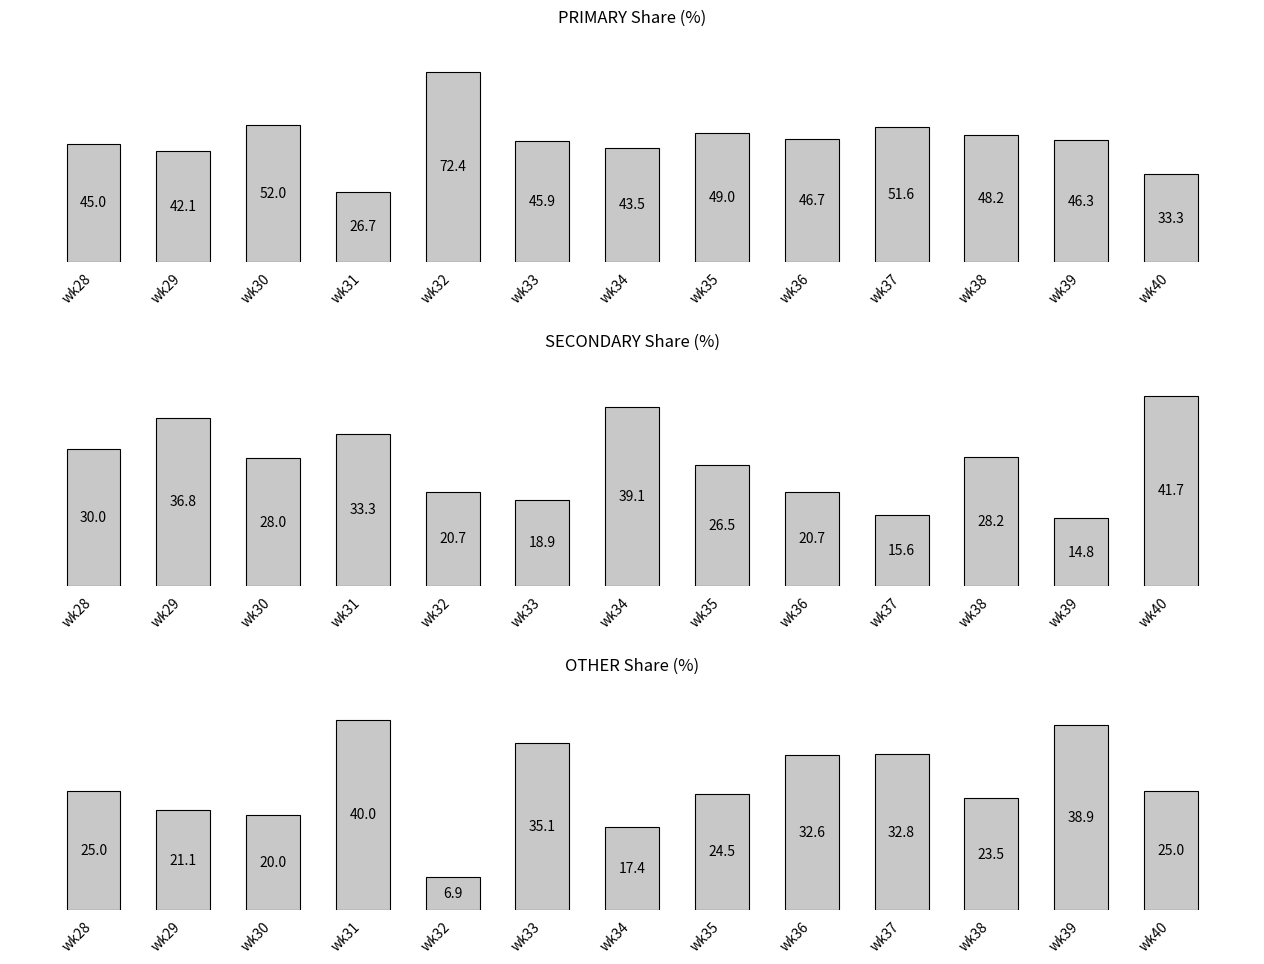

Is it true that OTHER equals 22.8 at wk36?

False